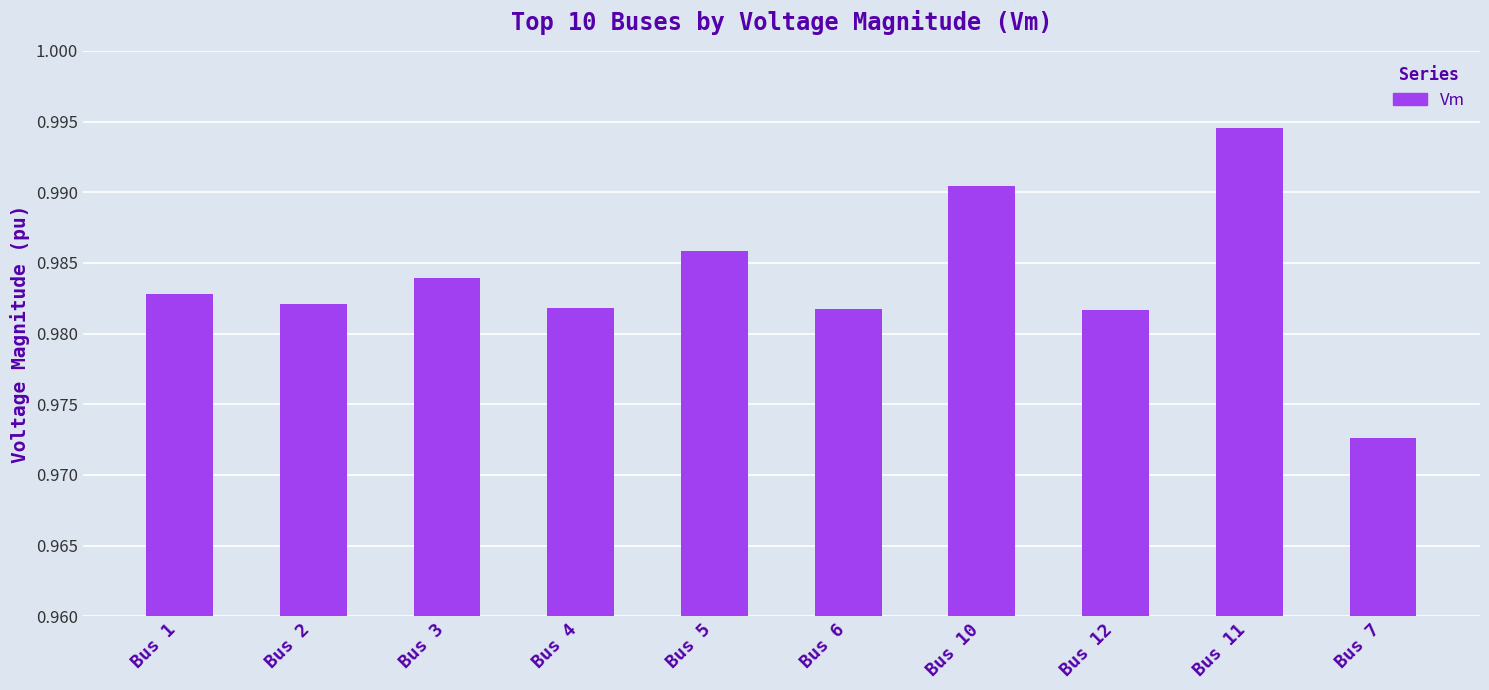

Count the values in the range 0 to 1.

10